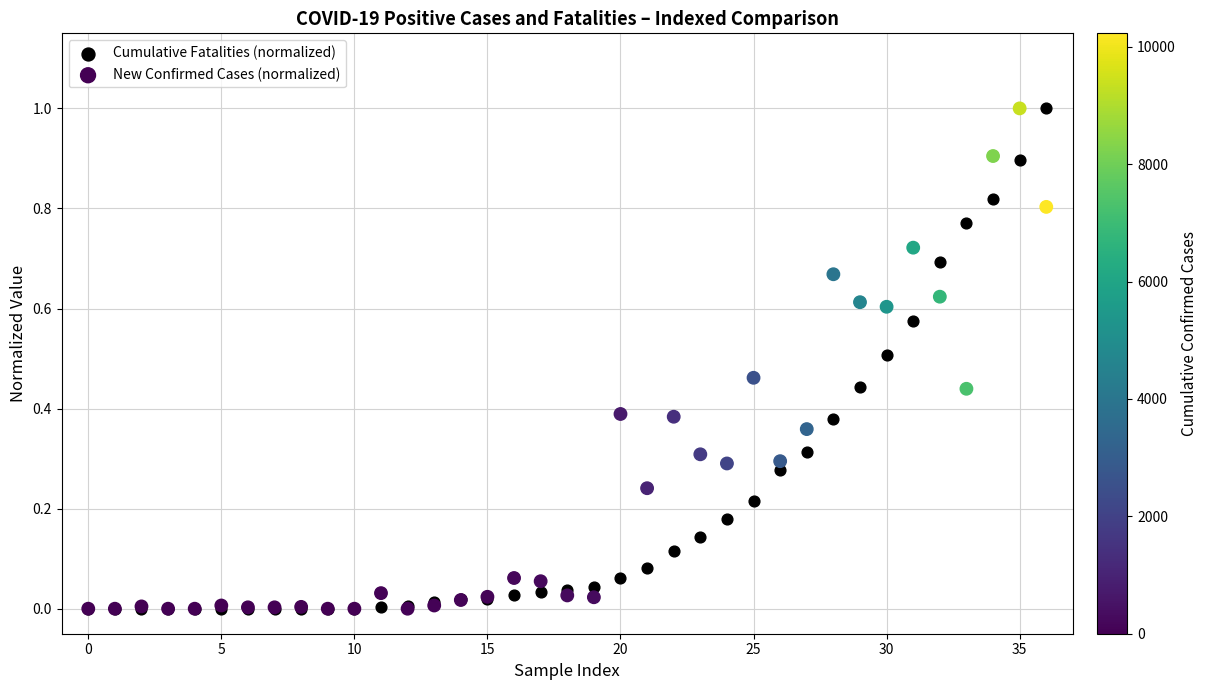

What are all the series names shown in the legend?

Cumulative Fatalities (normalized), New Confirmed Cases (normalized)